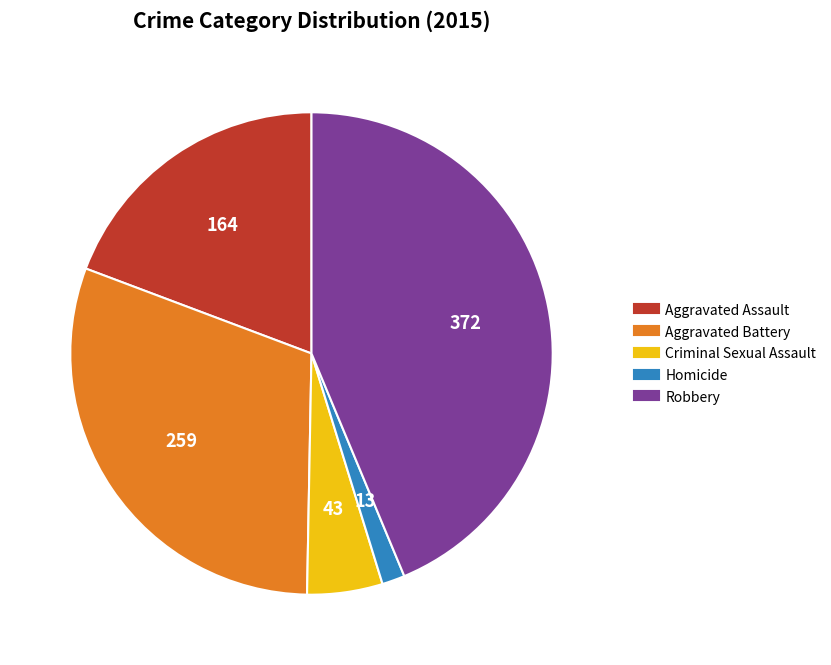

Do Aggravated Battery and Robbery together represent more than half of the pie?

Yes